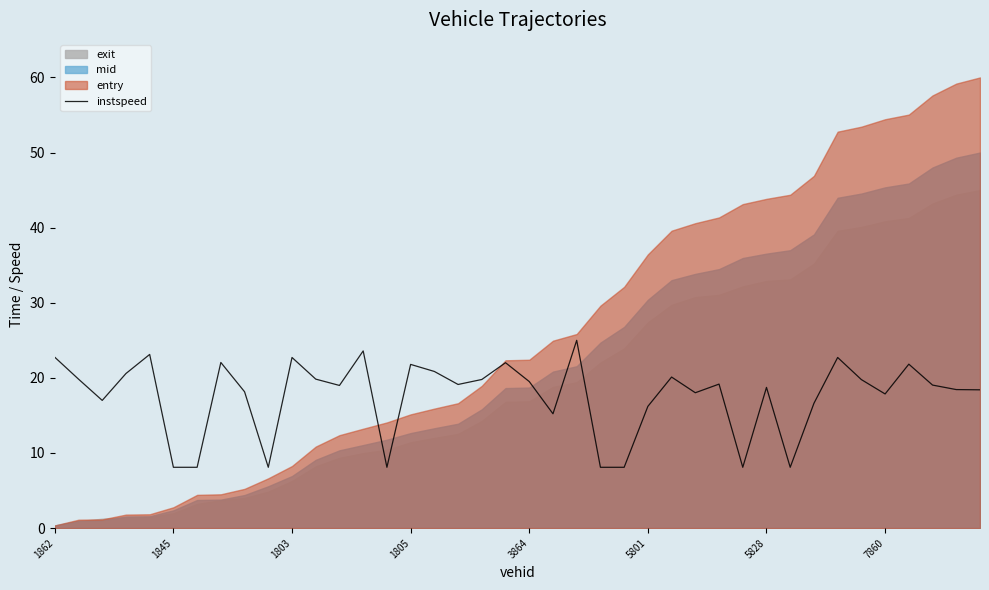

What is the sum of all values?

703.6